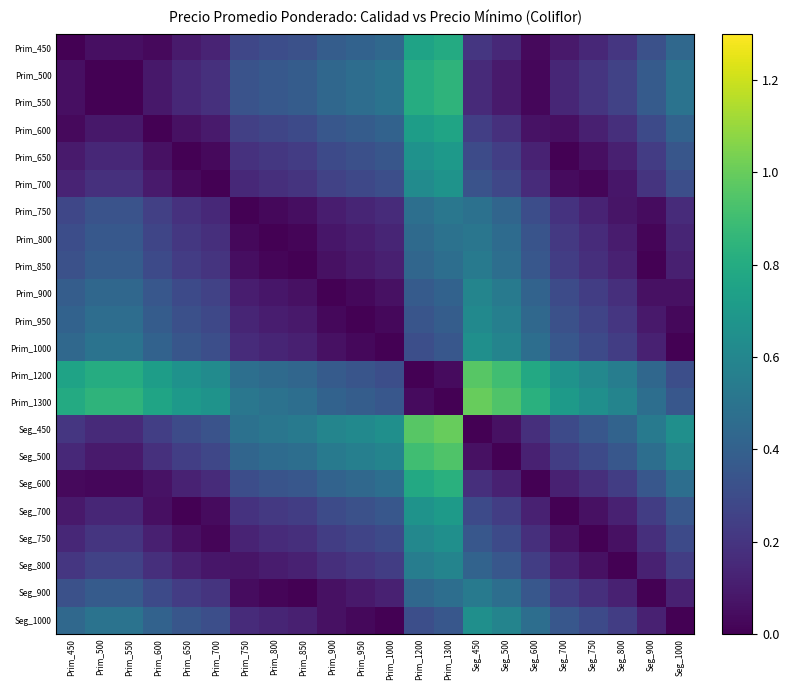

Which has a higher value, Seg_750 or Seg_1000?

Seg_1000